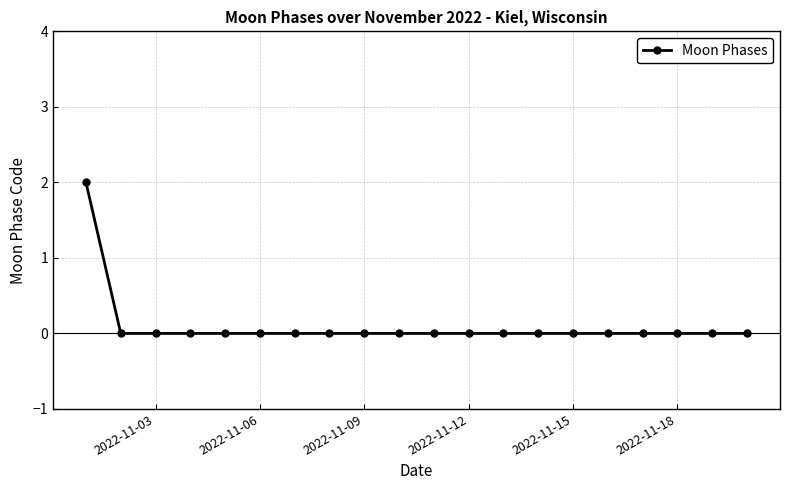

How many lines are shown in the chart?

1